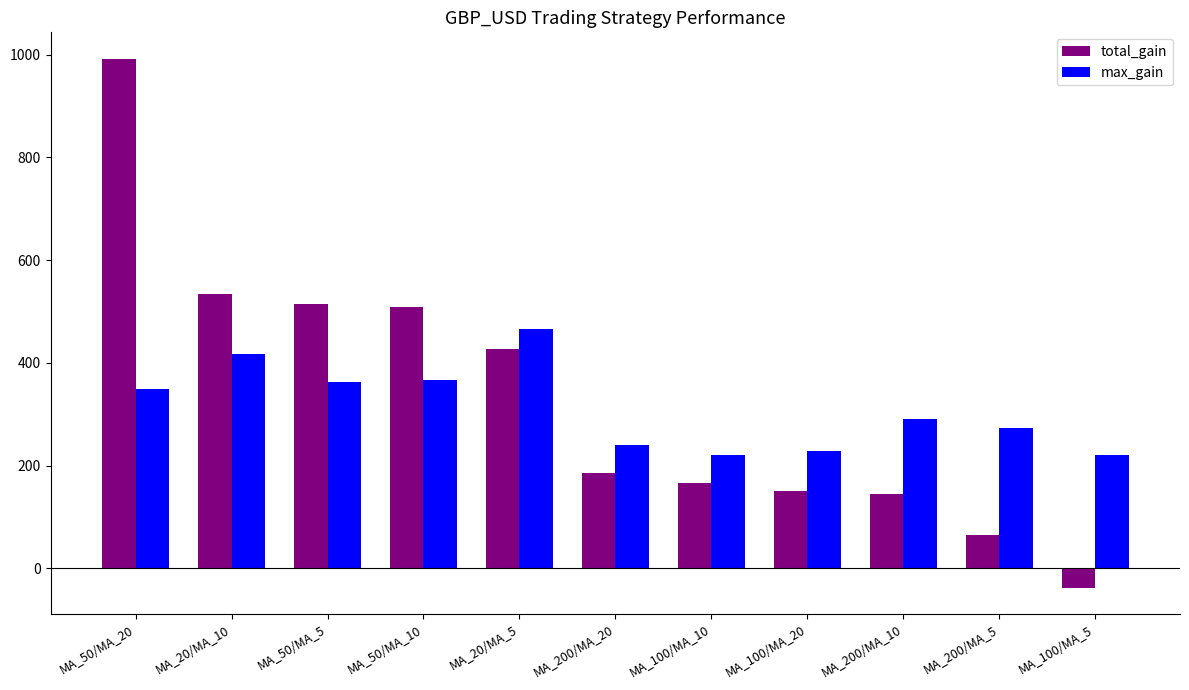

At which label is total_gain closest to 477?

MA_50/MA_10